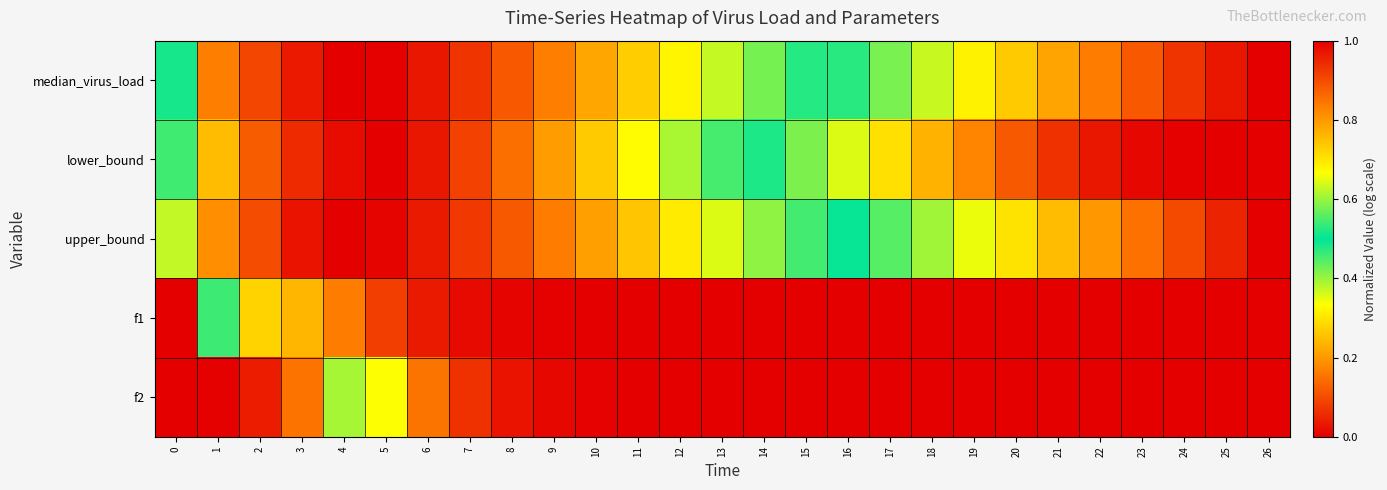

At 15, list the series in order from largest to smallest.

upper_bound, median_virus_load, lower_bound, f2, f1